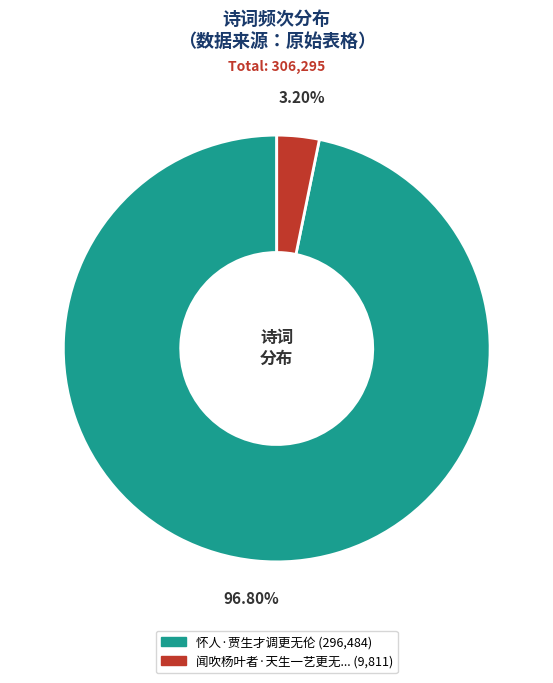

Count the number of slices in the pie.

2